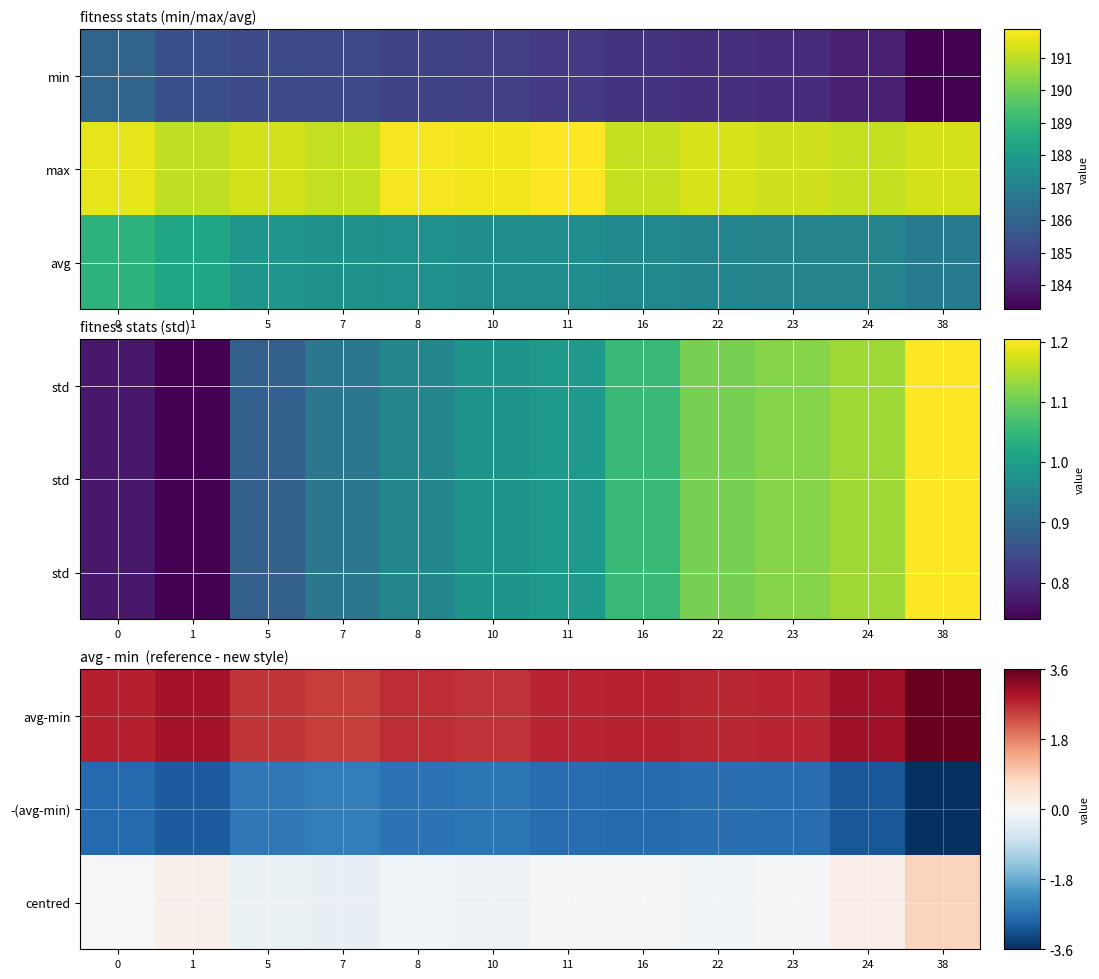

What is the minimum value for -(avg-min)?

-3.6